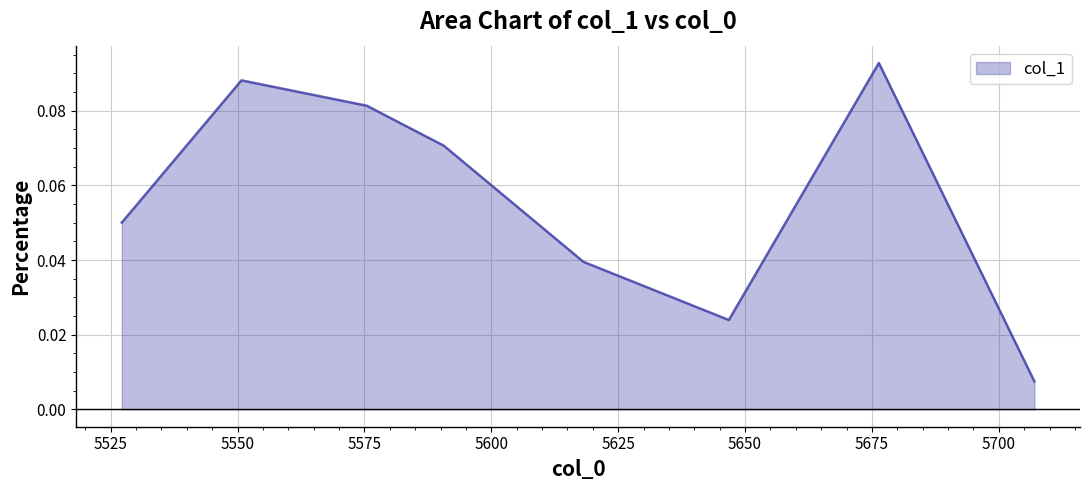

True or false: there are more than 2 points higher than both neighbors.

False